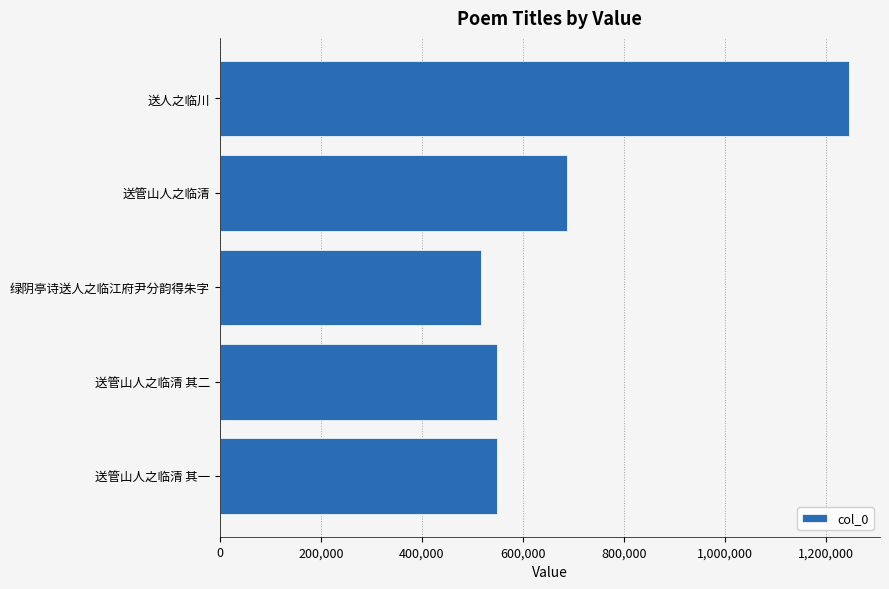

What is the value of the 3rd bar from the top?

516795